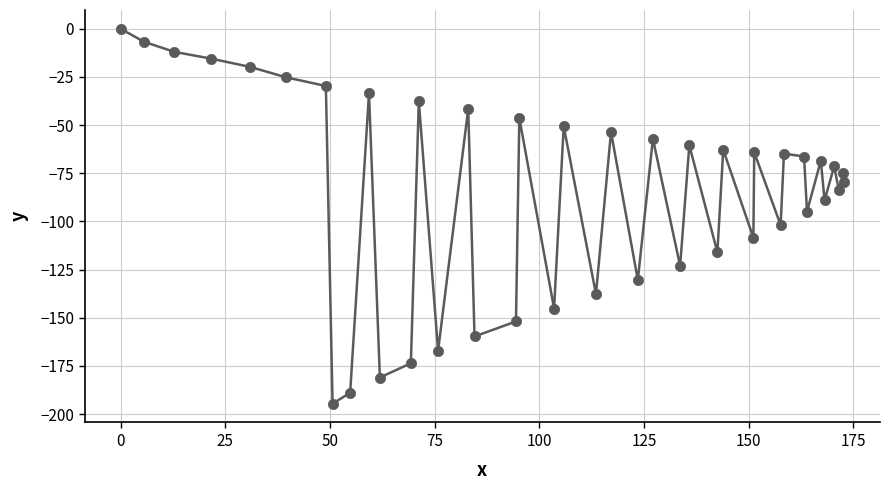

What is the range of X values (max minus min)?

172.7